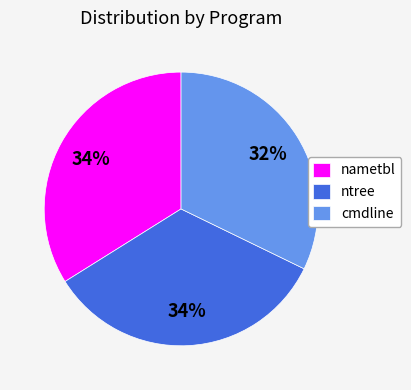

To the nearest percent, what is the combined percentage of ntree and cmdline?

66%